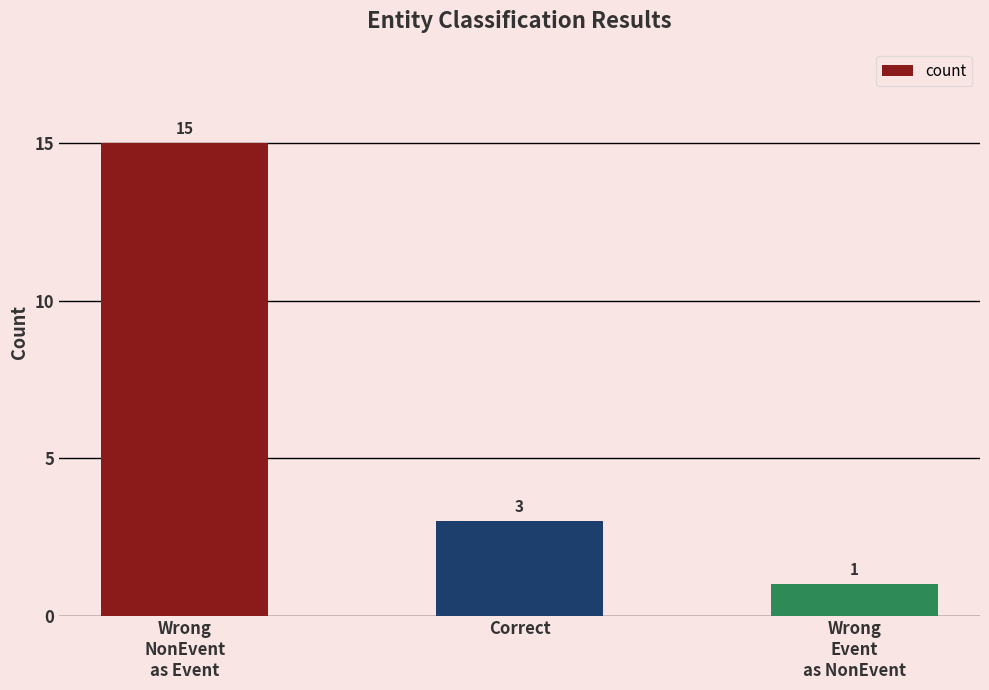

How many bars are there in total?

3